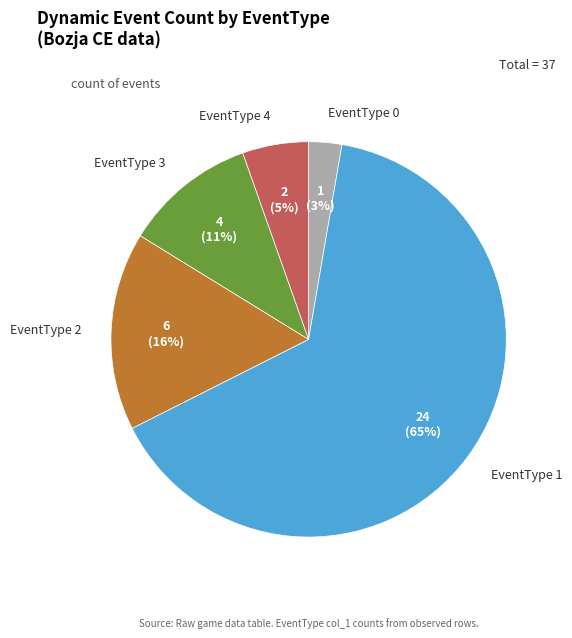

Rank the categories by value from lowest to highest.

EventType 0, EventType 4, EventType 3, EventType 2, EventType 1